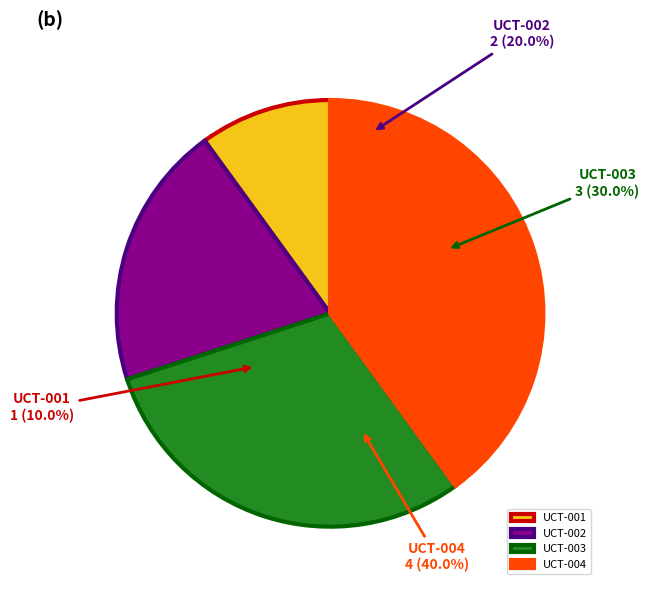

What is the smallest slice in the pie chart?

UCT-001